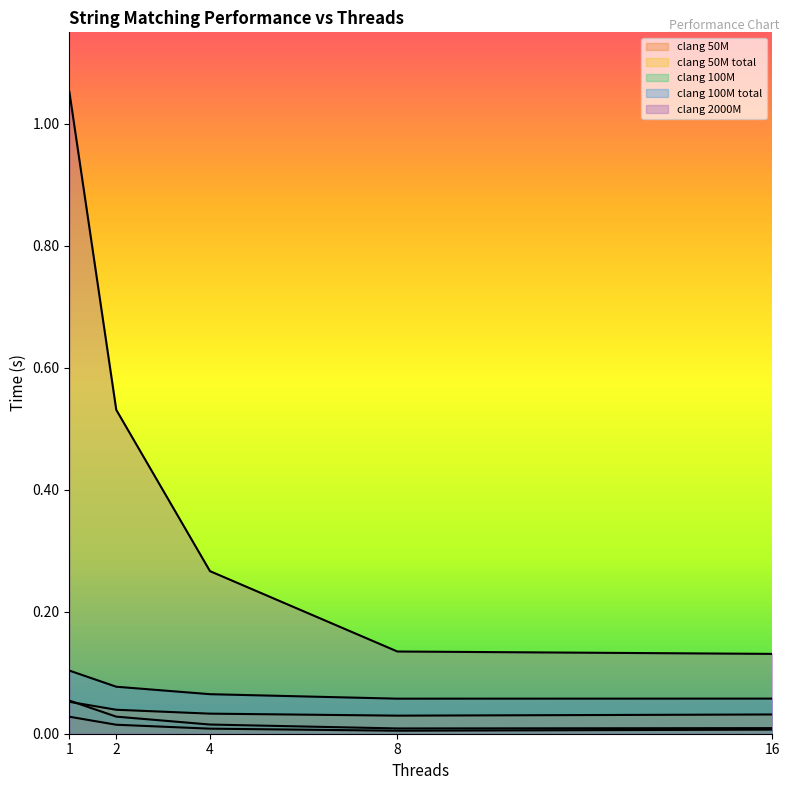

True or false: clang_100M_total and clang_100M intersect in this chart.

False